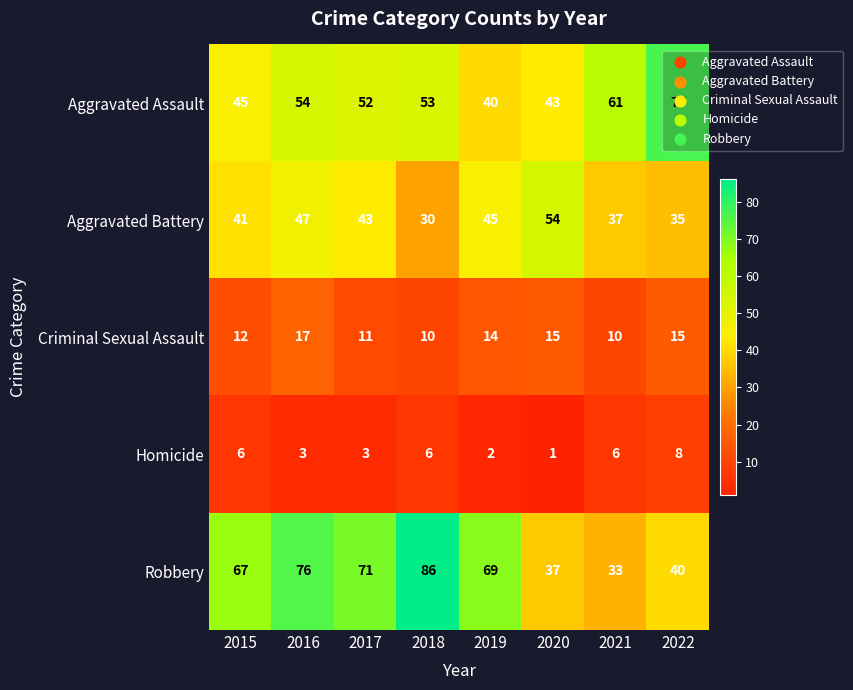

Between 2015 and 2018, which series saw the biggest shift?

Robbery